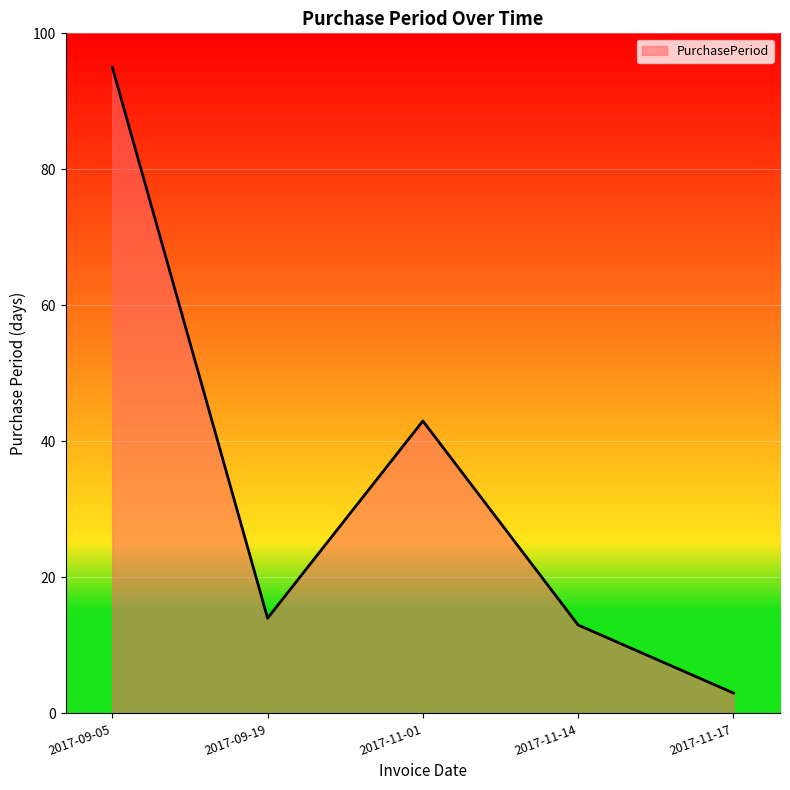

How many interior local valleys (lower than both neighbors) does the data have?

1